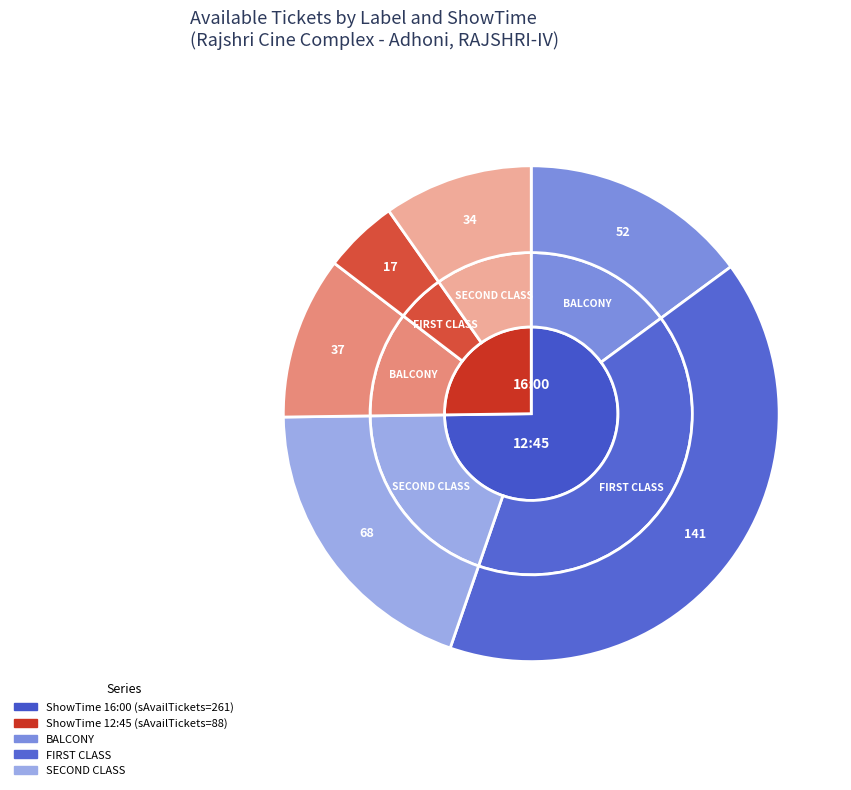

Is there a majority slice in this chart?

Yes